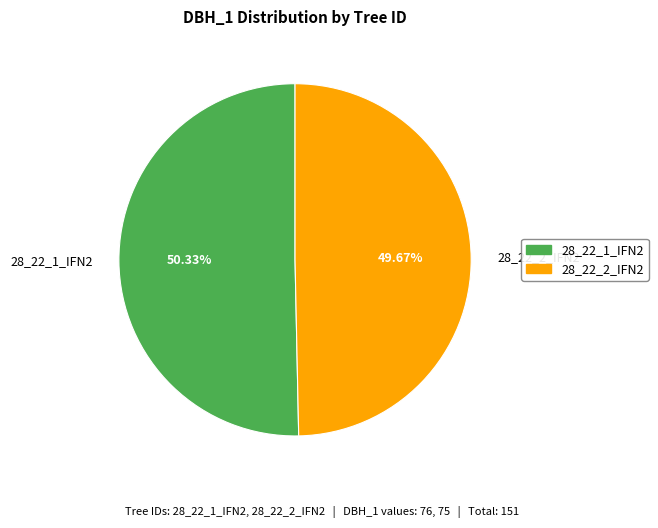

Which slice is the largest?

28_22_1_IFN2